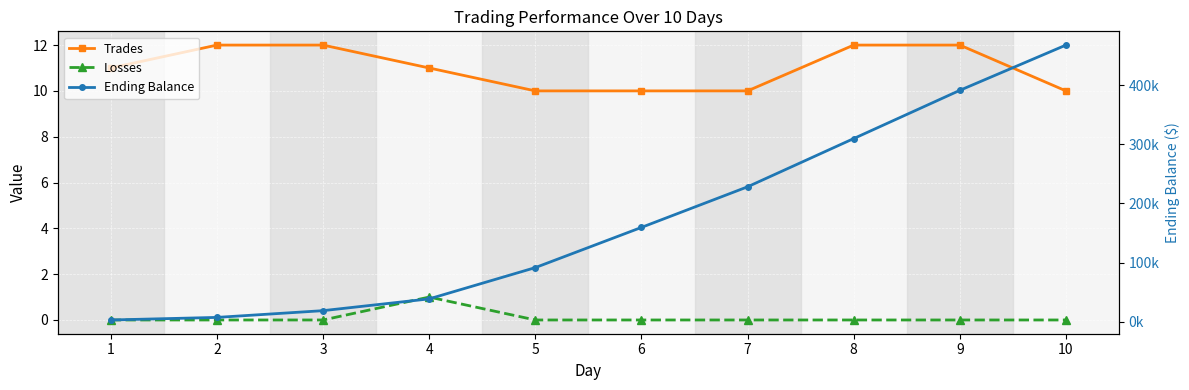

At how many categories does at least one series exceed 301340?

3